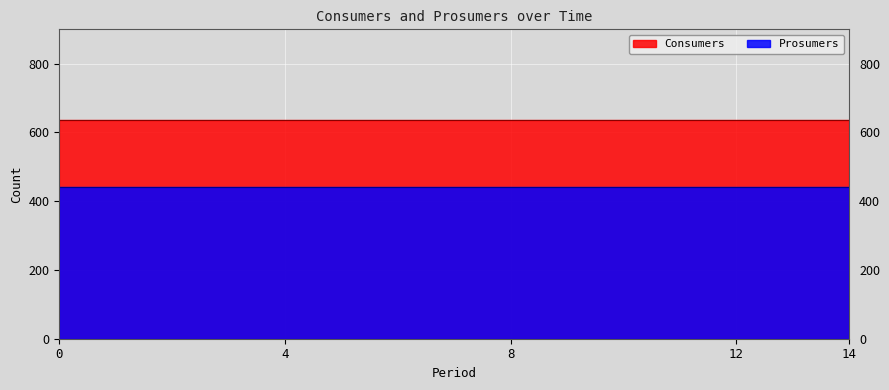

Is it true that Prosumers equals 278 at 6?

False